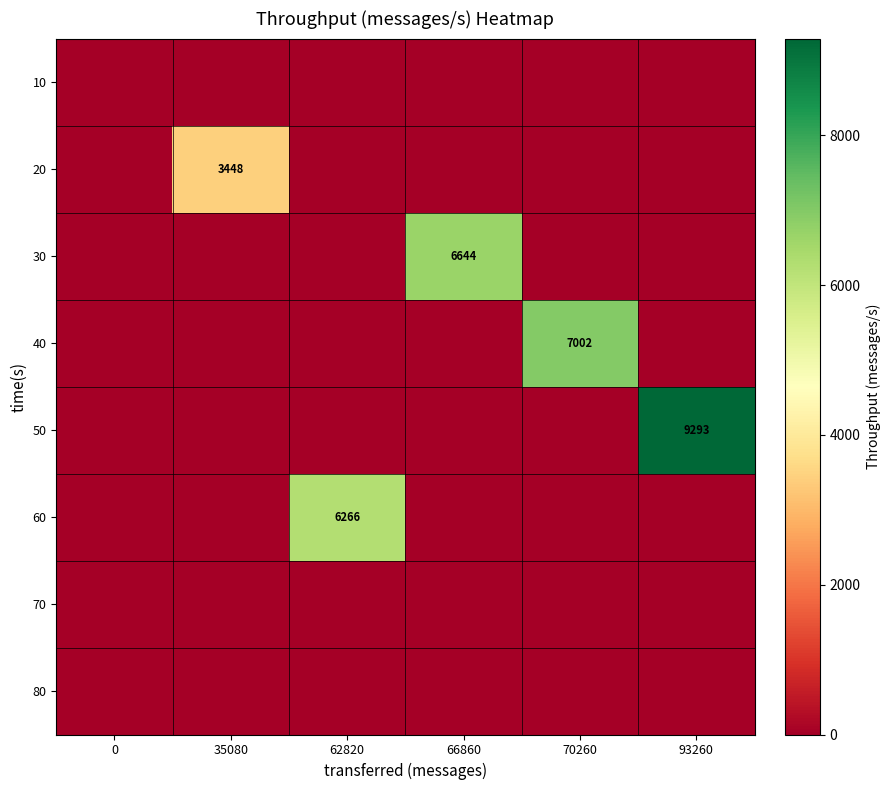

Between 35080 and 93260, which series saw the biggest shift?

50